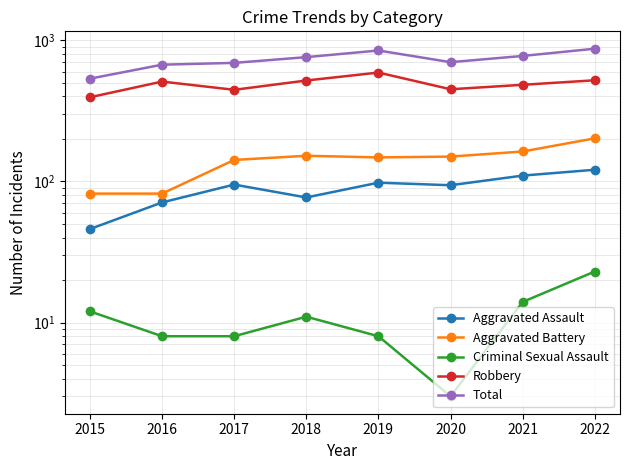

What is the value of the Aggravated Battery point at the 4th from the left?

152